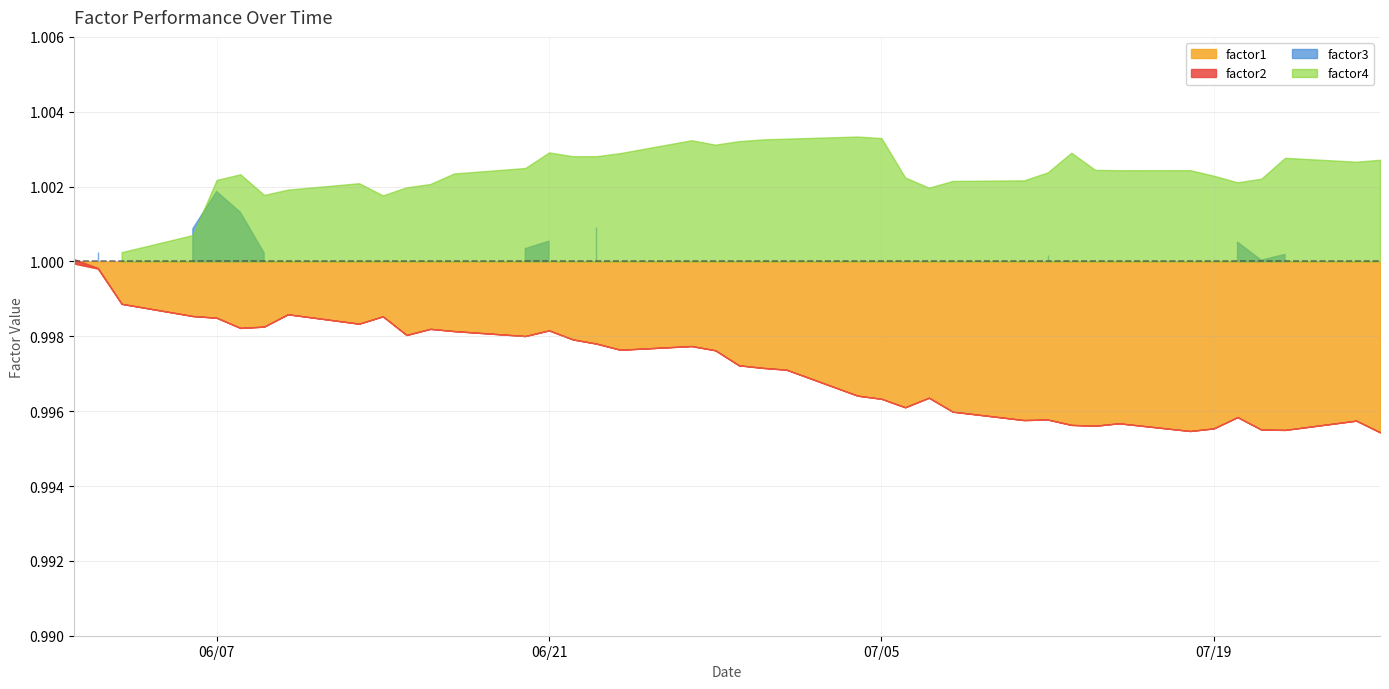

Reading right to left, extract all data points from this chart.

factor1: 1.0	1.0	1.0	1.0	1.0	1.0	1.0	1.0	1.0	1.0	1.0	1.0	1.0	1.0	1.0	1.0	1.0	1.0	1.0	1.0	1.0	1.0	1.0	1.0	1.0	1.0	1.0	1.0	1.0	1.0	1.0	1.0	1.0	1.0	1.0	1.0	1.0	1.0	1.0	1.0
factor2: 1.0	1.0	1.0	1.0	1.0	1.0	1.0	1.0	1.0	1.0	1.0	1.0	1.0	1.0	1.0	1.0	1.0	1.0	1.0	1.0	1.0	1.0	1.0	1.0	1.0	1.0	1.0	1.0	1.0	1.0	1.0	1.0	1.0	1.0	1.0	1.0	1.0	1.0	1.0	1.0
factor3: 1.0	1.0	1.0	1.0	1.0	1.0	1.0	1.0	1.0	1.0	1.0	1.0	1.0	1.0	1.0	1.0	1.0	1.0	1.0	1.0	1.0	1.0	1.0	1.0	1.0	1.0	1.0	1.0	1.0	1.0	1.0	1.0	1.0	1.0	1.0	1.0	1.0	1.0	1.0	1.0
factor4: 1.0	1.0	1.0	1.0	1.0	1.0	1.0	1.0	1.0	1.0	1.0	1.0	1.0	1.0	1.0	1.0	1.0	1.0	1.0	1.0	1.0	1.0	1.0	1.0	1.0	1.0	1.0	1.0	1.0	1.0	1.0	1.0	1.0	1.0	1.0	1.0	1.0	1.0	1.0	1.0